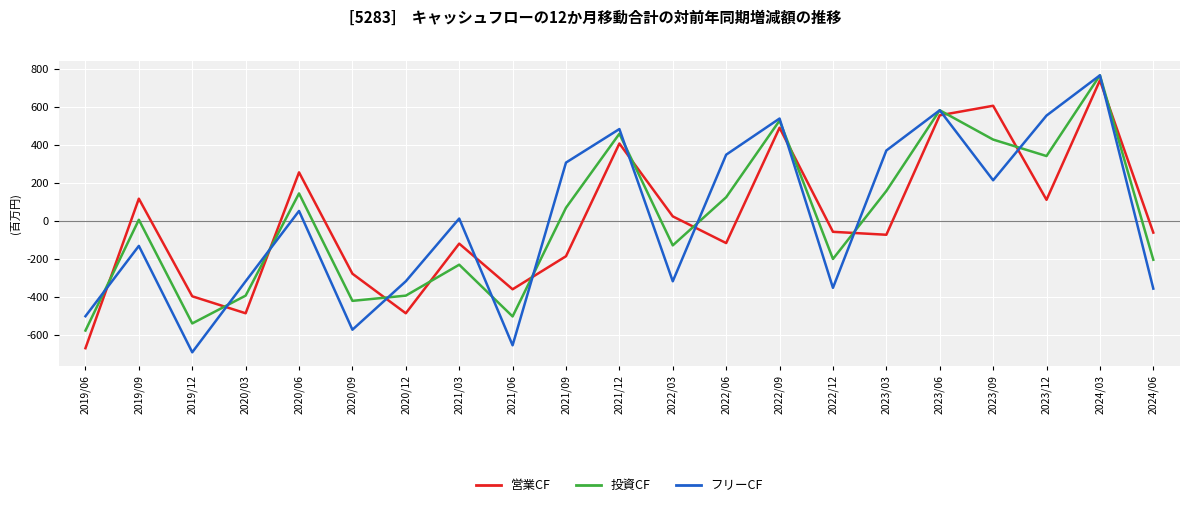

At 2020/03, list the series in order from largest to smallest.

フリーCF, 投資CF, 営業CF